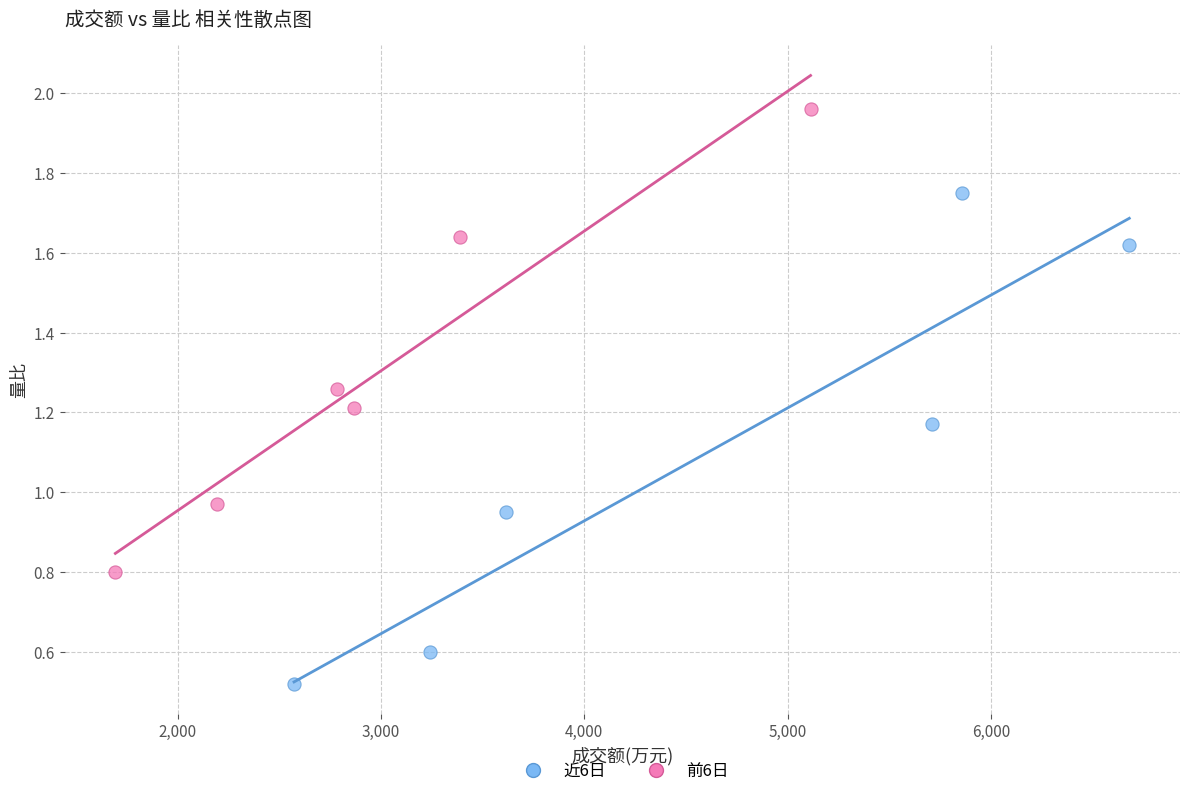

Which series reaches the minimum Y coordinate?

近6日